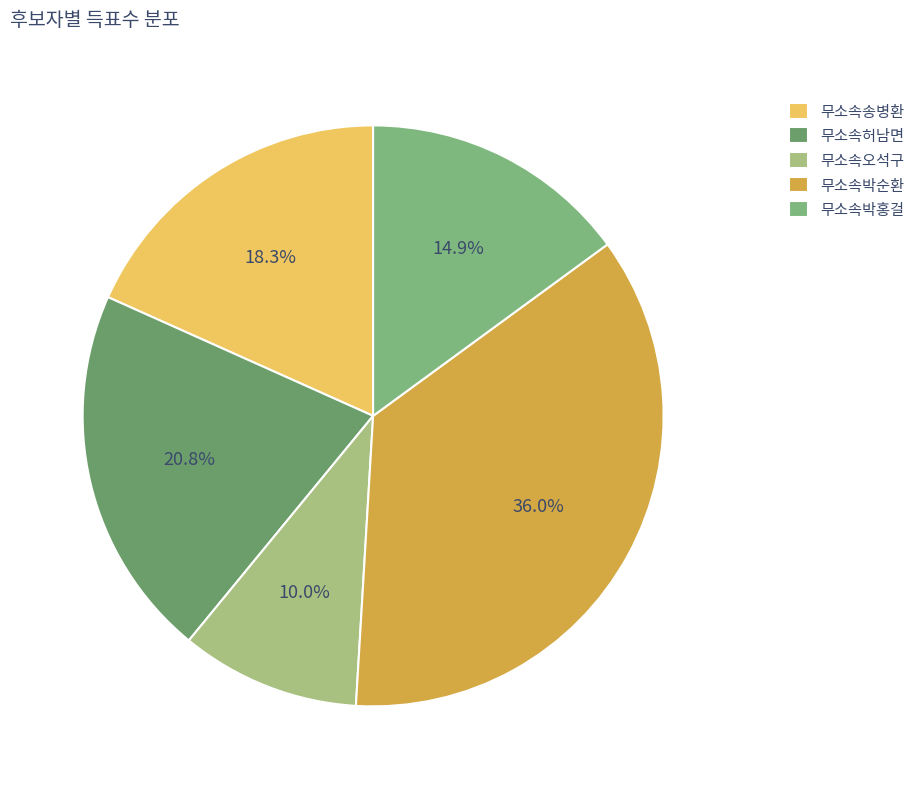

Rank the categories by value from highest to lowest.

무소속박순환, 무소속허남면, 무소속송병환, 무소속박홍걸, 무소속오석구